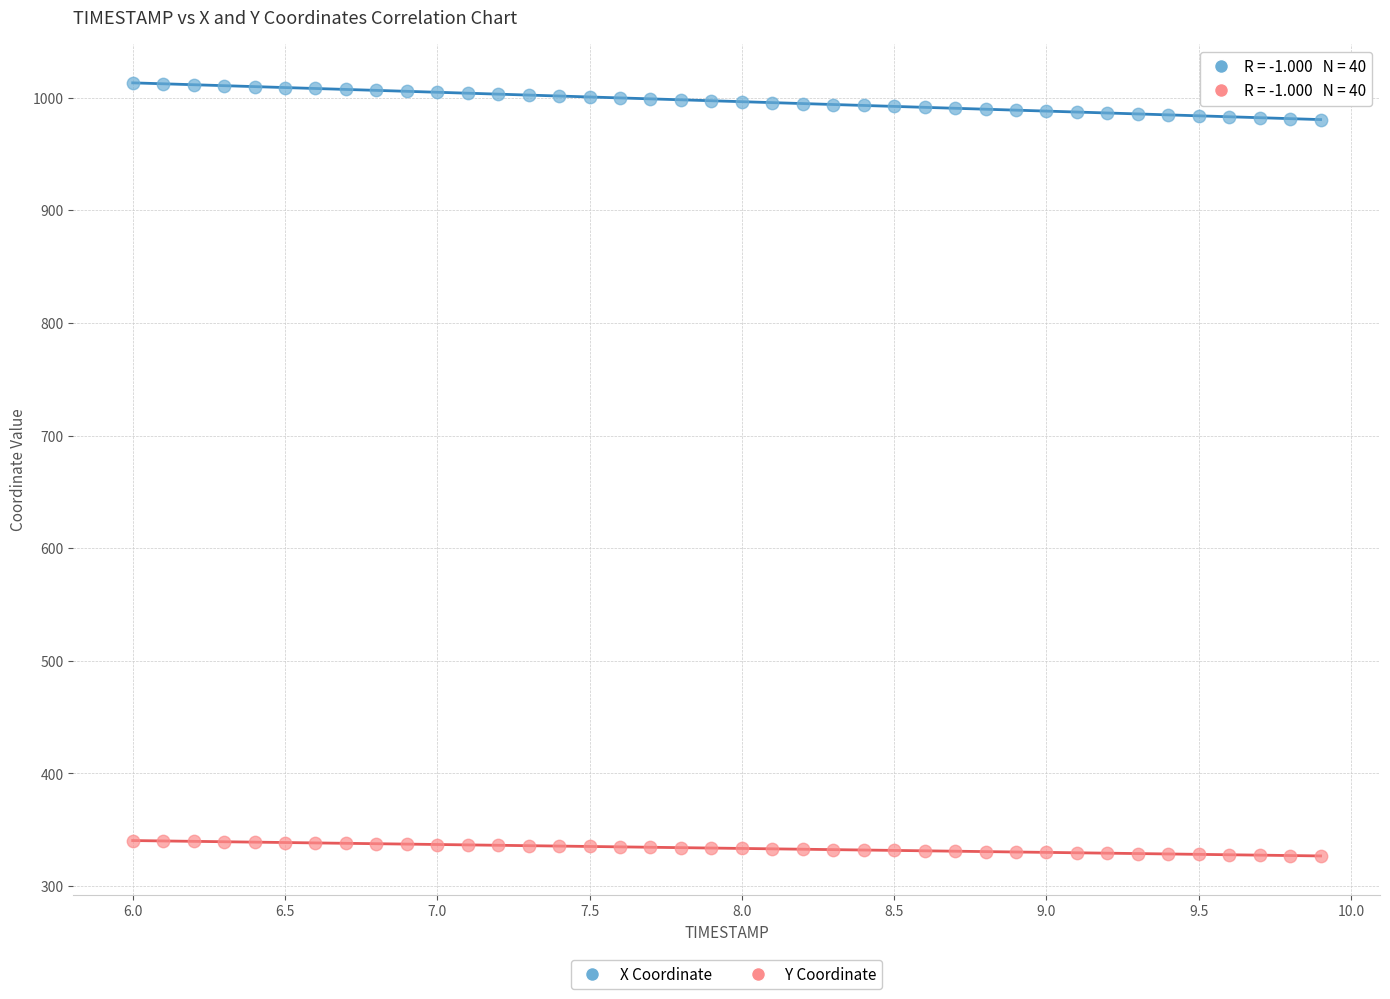

Which series reaches the maximum Y coordinate?

X Coordinate